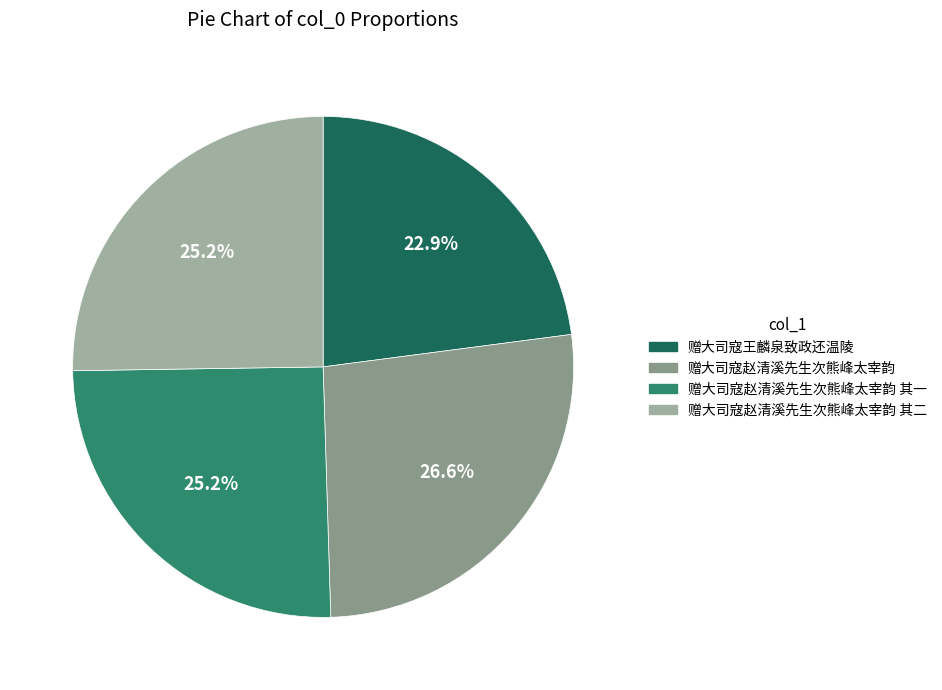

How many slices are in this pie chart?

4